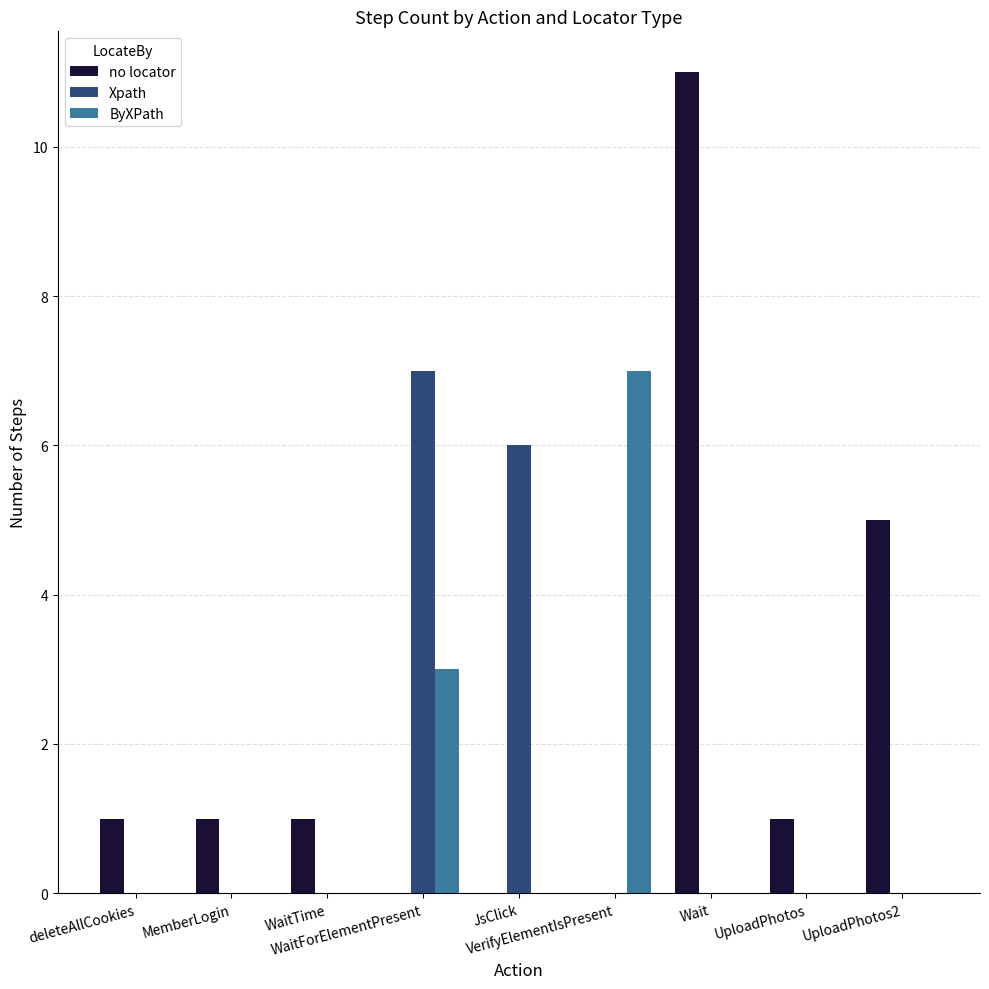

What is the greatest value displayed?

11